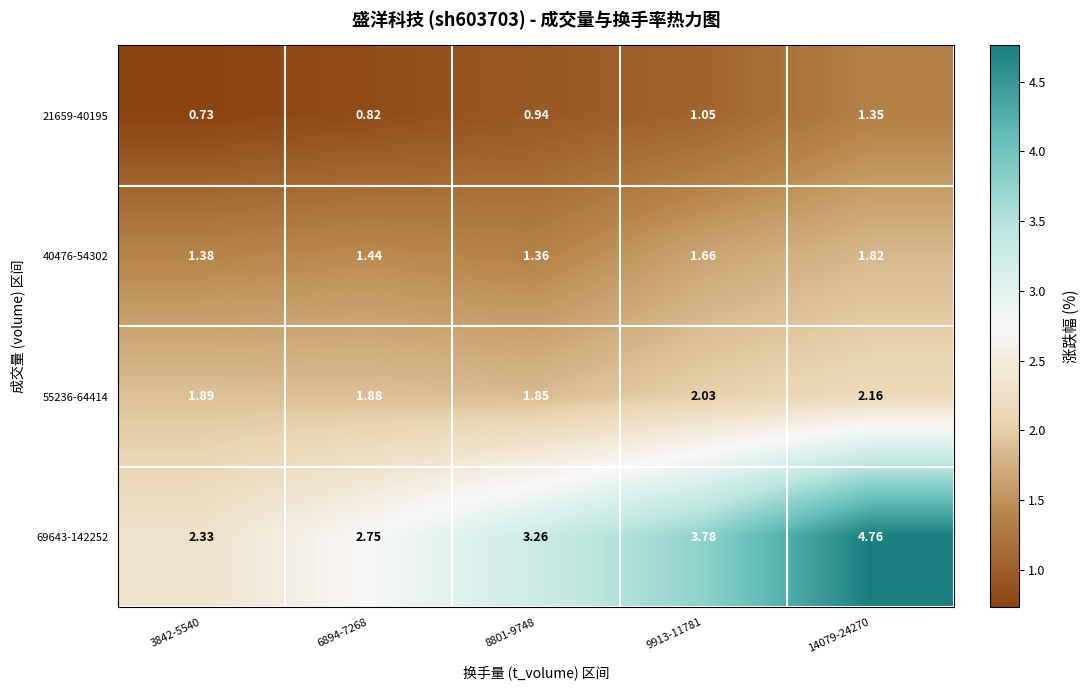

Is the value of 40476-54302 at 6894-7268 greater than the value of 55236-64414 at 14079-24270?

No